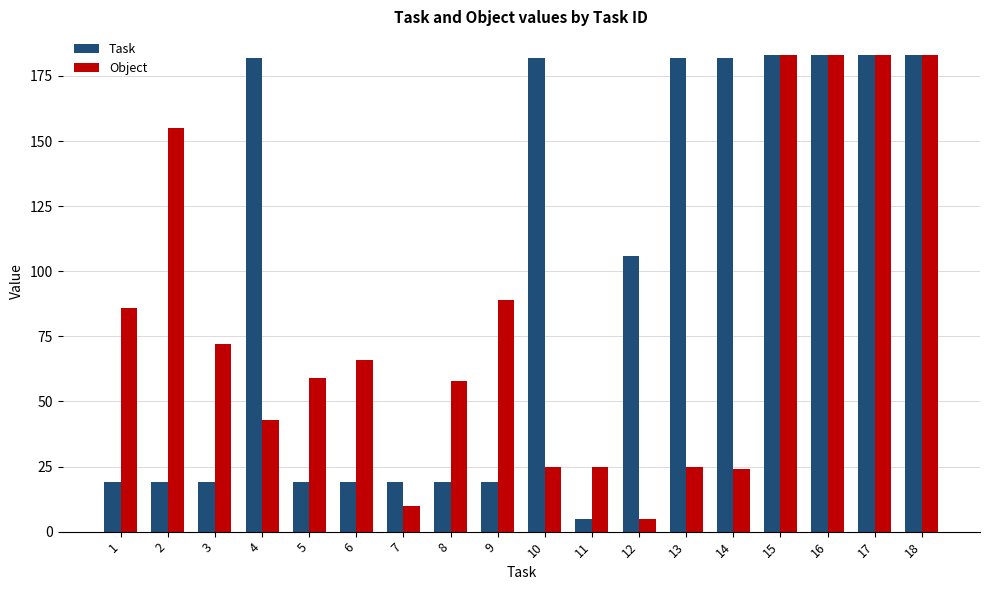

Count the number of data series in this chart.

2